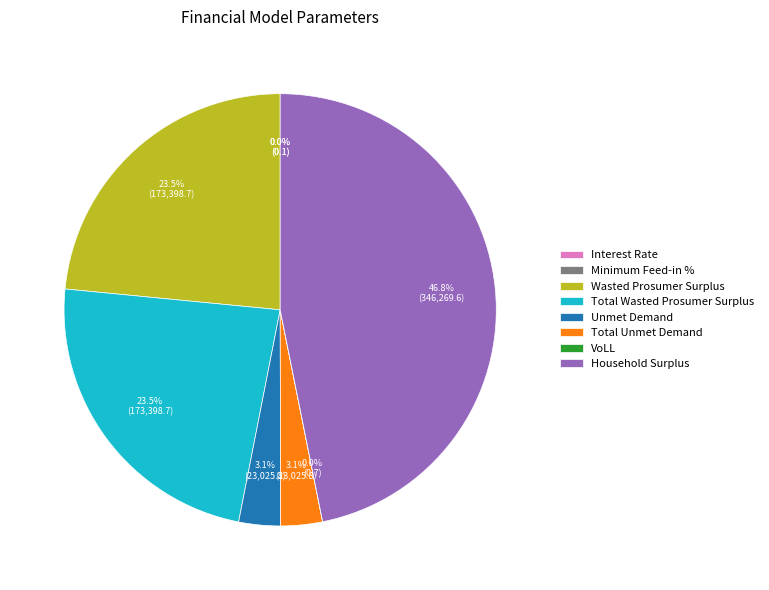

Which has a higher value, Wasted Prosumer Surplus or Total Unmet Demand?

Wasted Prosumer Surplus